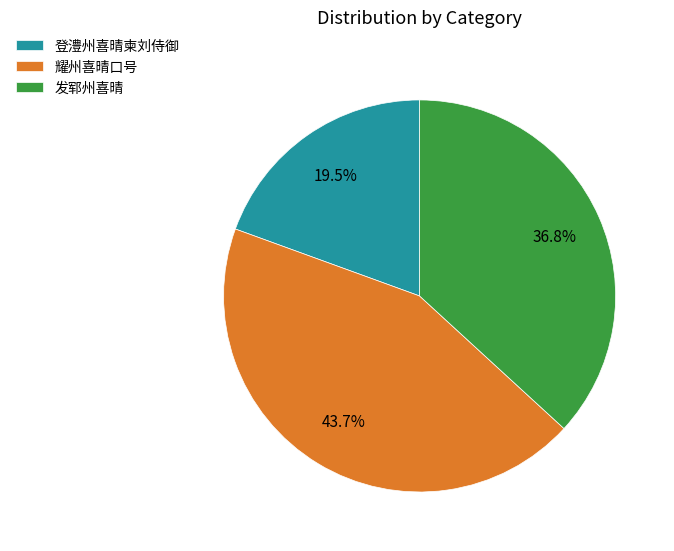

True or false: 耀州喜晴口号 accounts for 27% of the total.

False